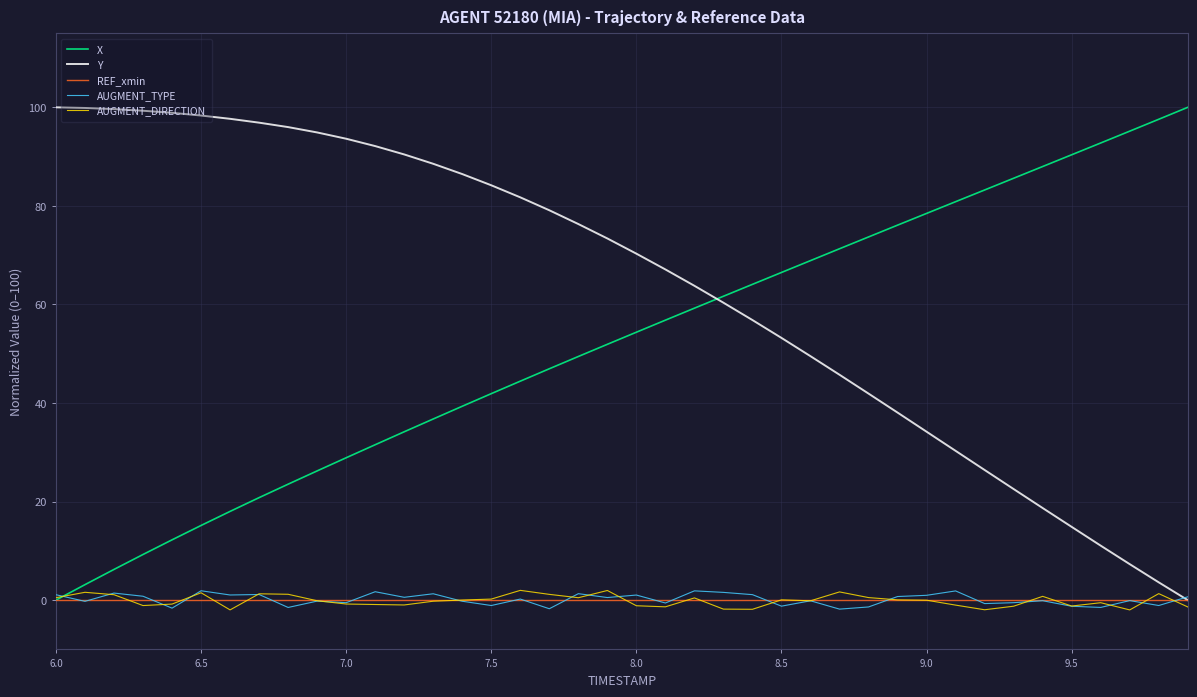

What is the highest value of the Y series?

100.0